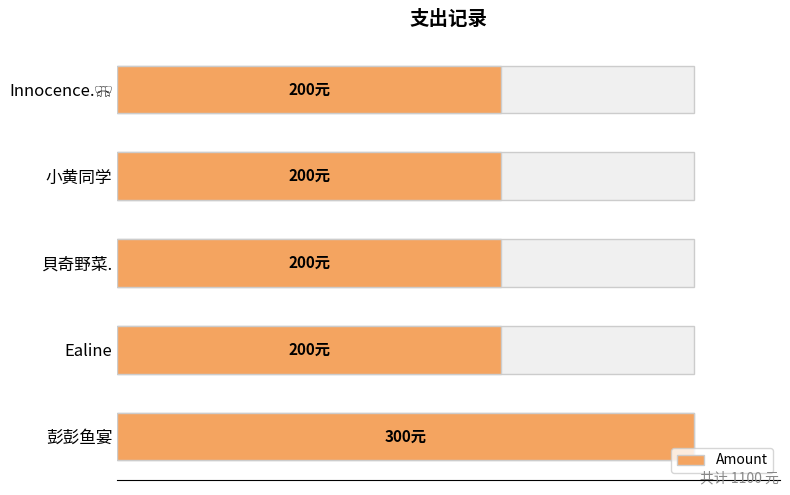

What value does the data have at Ealine, to the nearest 50?

200